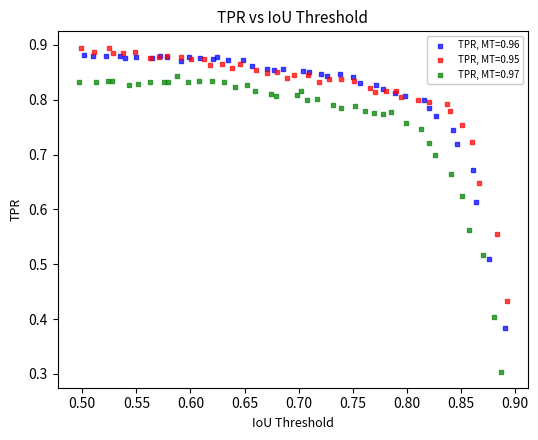

Which series contains the lowest Y value?

TPR, MT=0.97